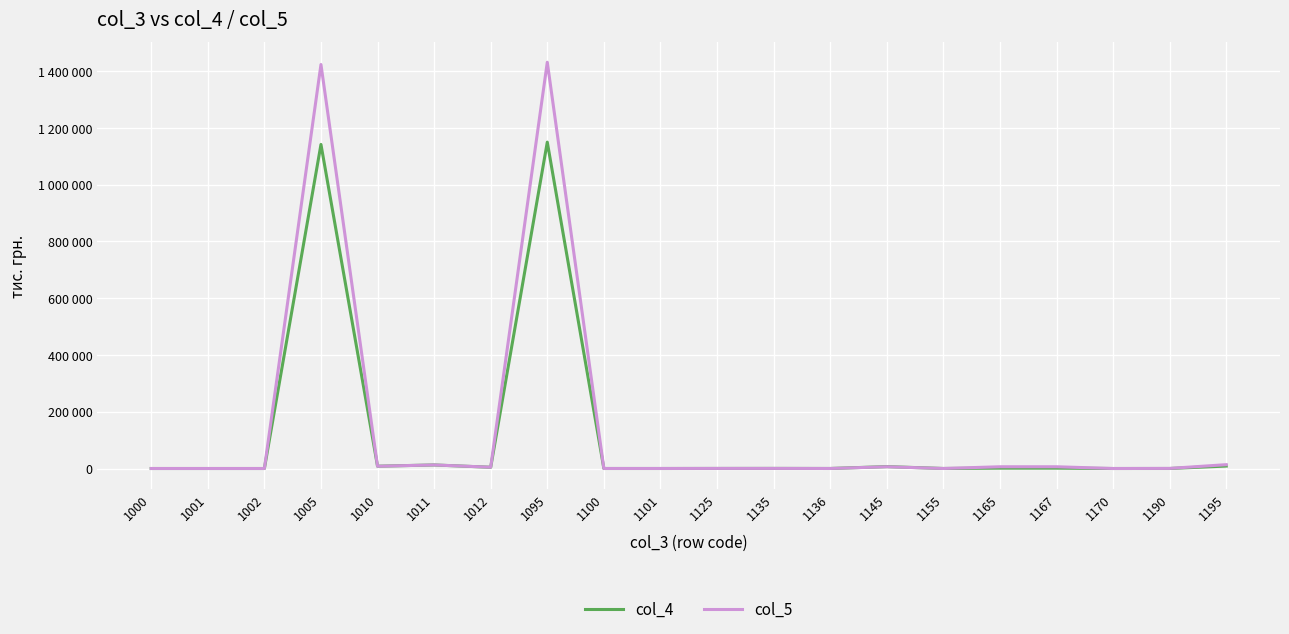

What are all the series names shown in the legend?

col_4, col_5